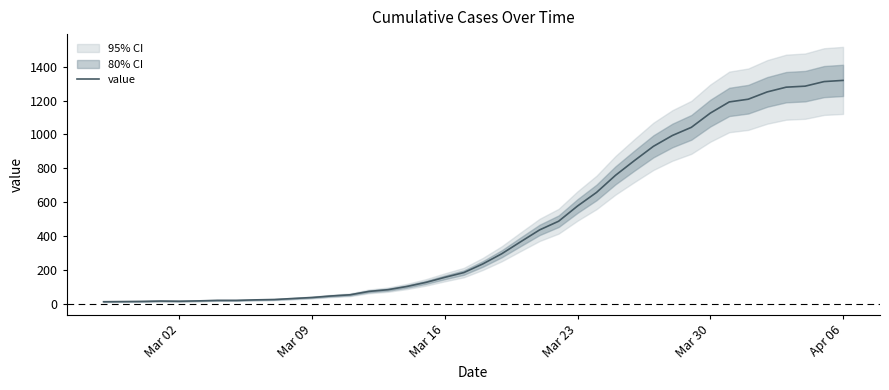

What is the highest value of the value series?

1319